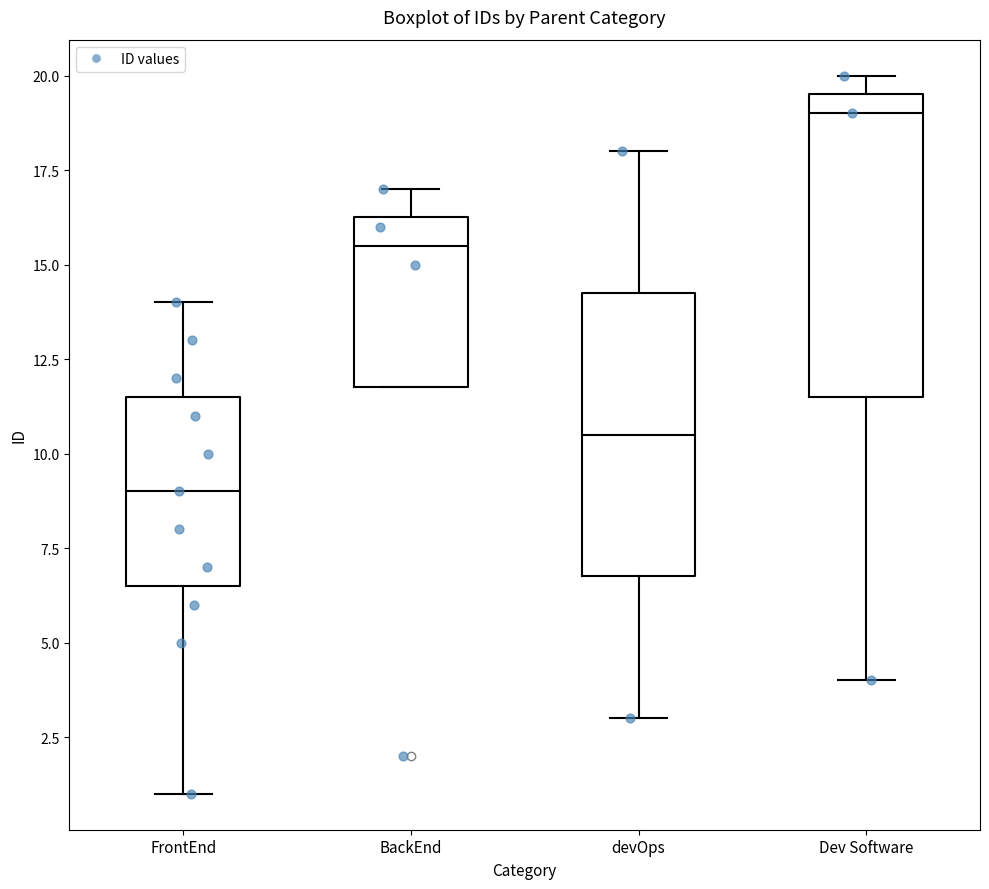

Reading left to right, transcribe this box plot: for each box, give where its median line is, the range the box spans, and where its two whiskers end, as read against the y-axis. The values are not printed on the chart, so give them approximately, as read against the axis.

FrontEnd: median 9.0, box 6.5 to 11.5, whiskers 1.0 to 14.0
BackEnd: median 15.5, box 12.0 to 16.5, whiskers 12.0 to 17.0
devOps: median 10.5, box 7.0 to 14.5, whiskers 3.0 to 18.0
Dev Software: median 19.0, box 11.5 to 19.5, whiskers 4.0 to 20.0